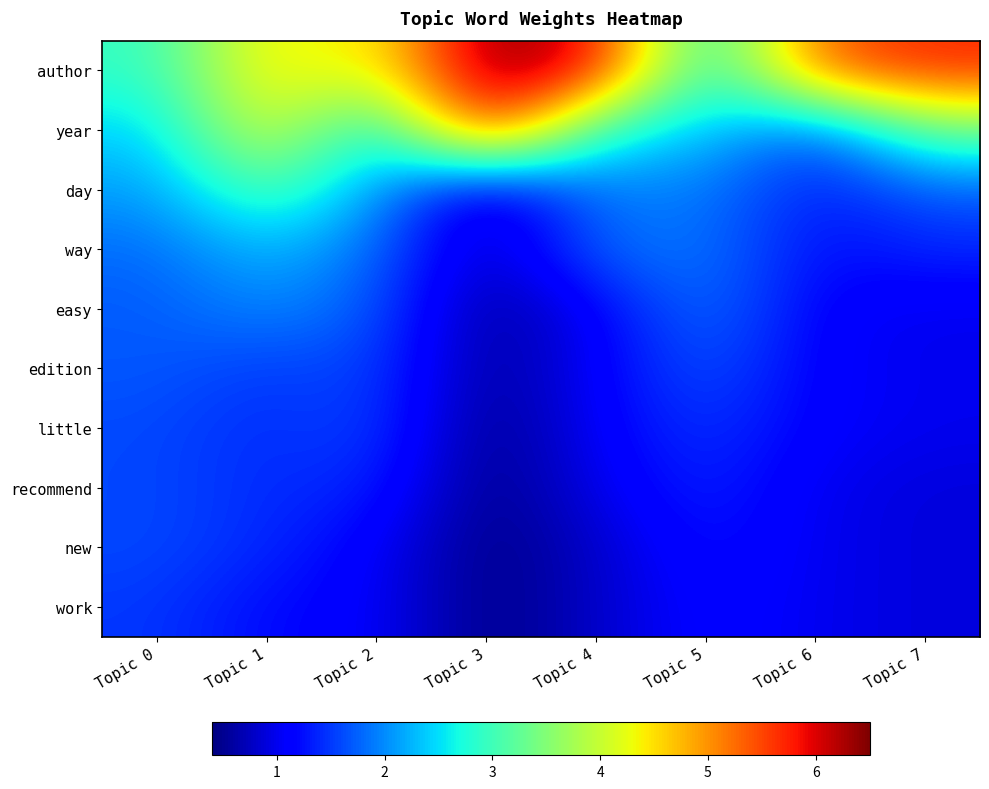

Which series has the largest range (max minus min)?

year